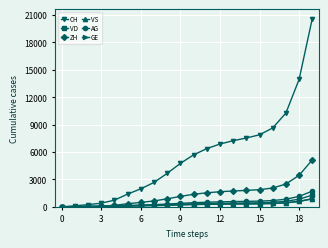

Count the number of categories in the chart.

20